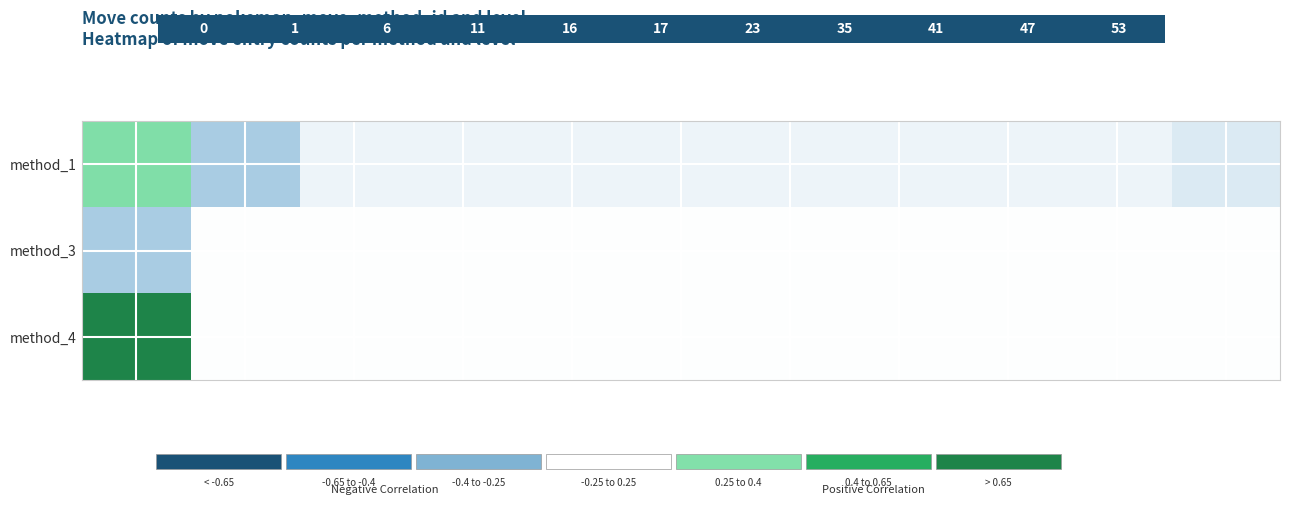

List the series in order of their peak value, highest first.

method_4, method_1, method_3